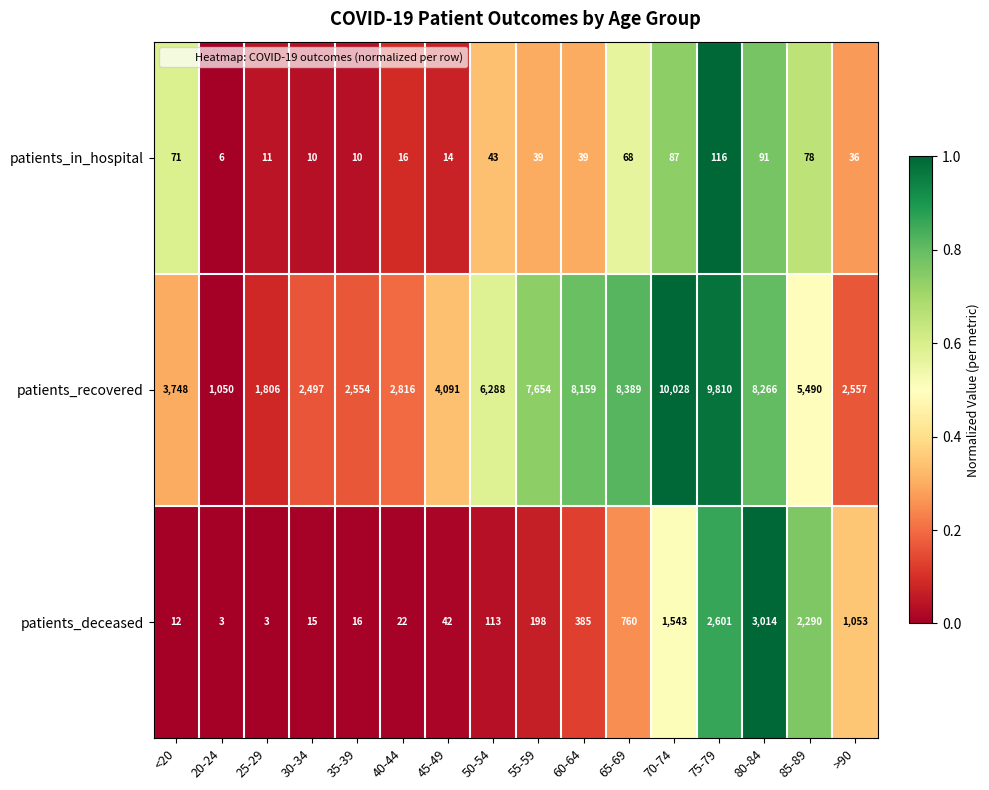

What is the difference between the highest and lowest values at 75-79?

9694